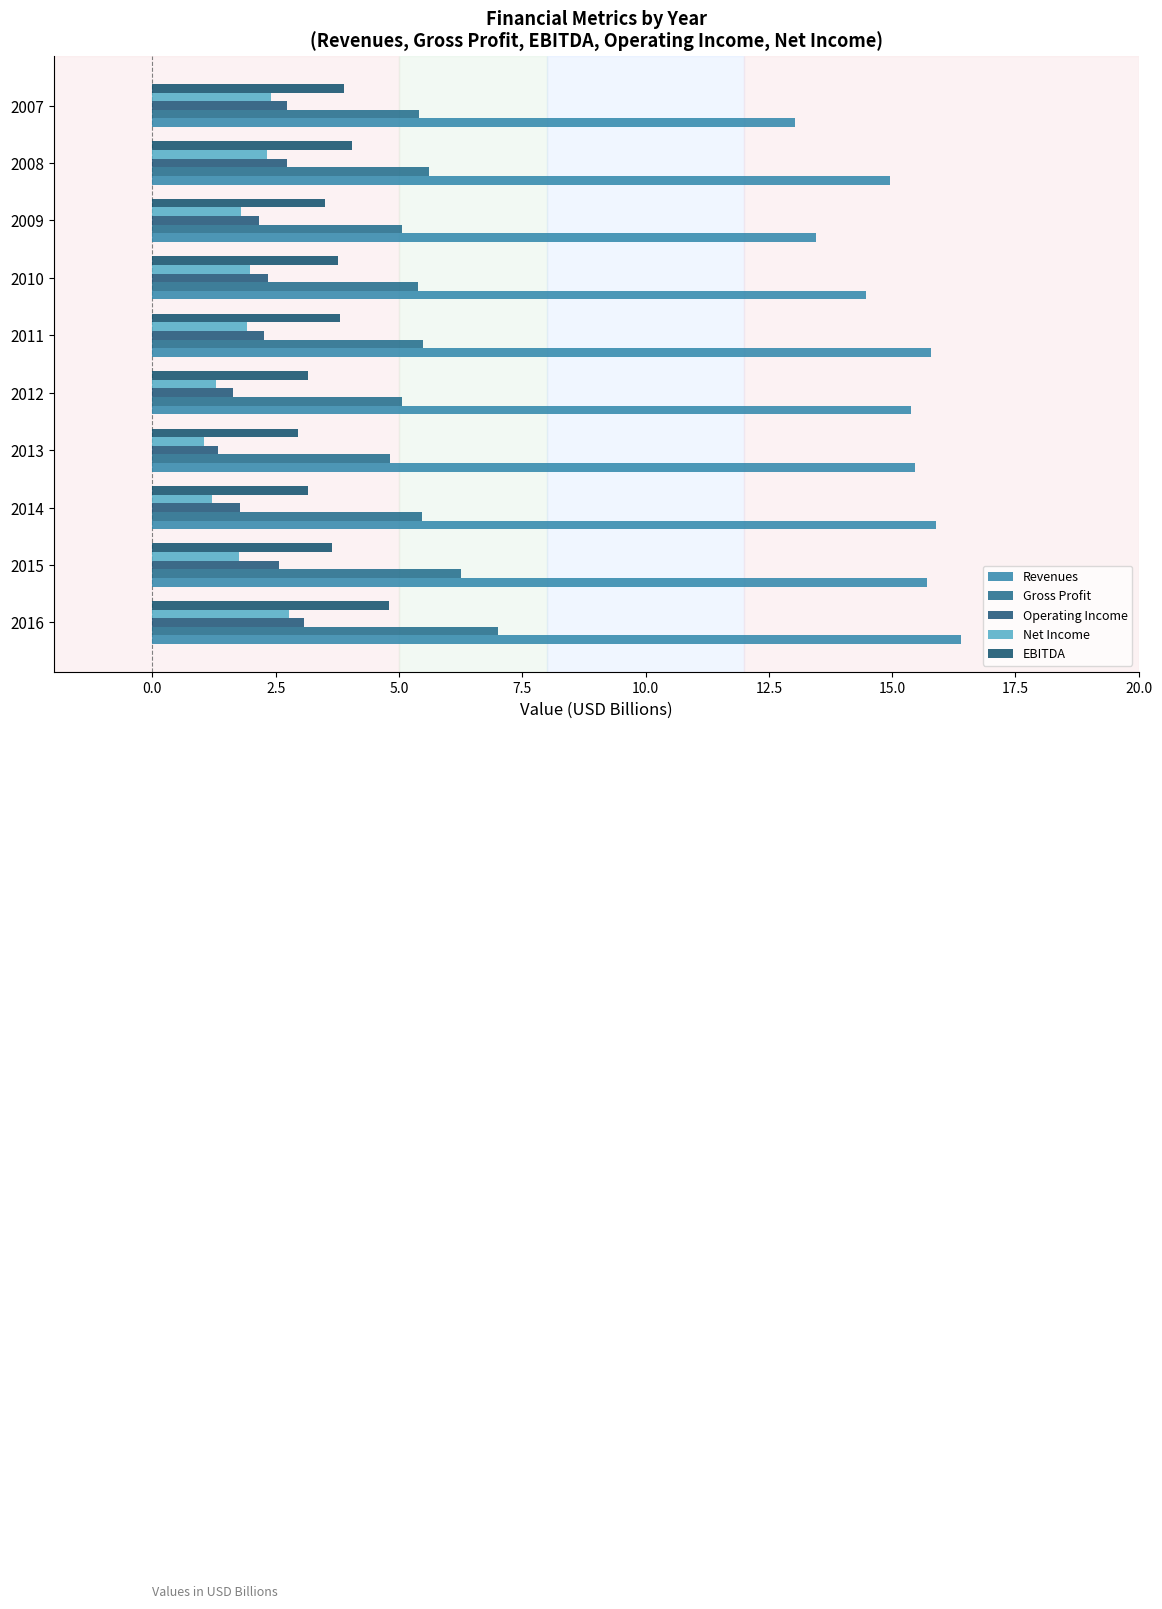

How many distinct data groups are displayed?

5